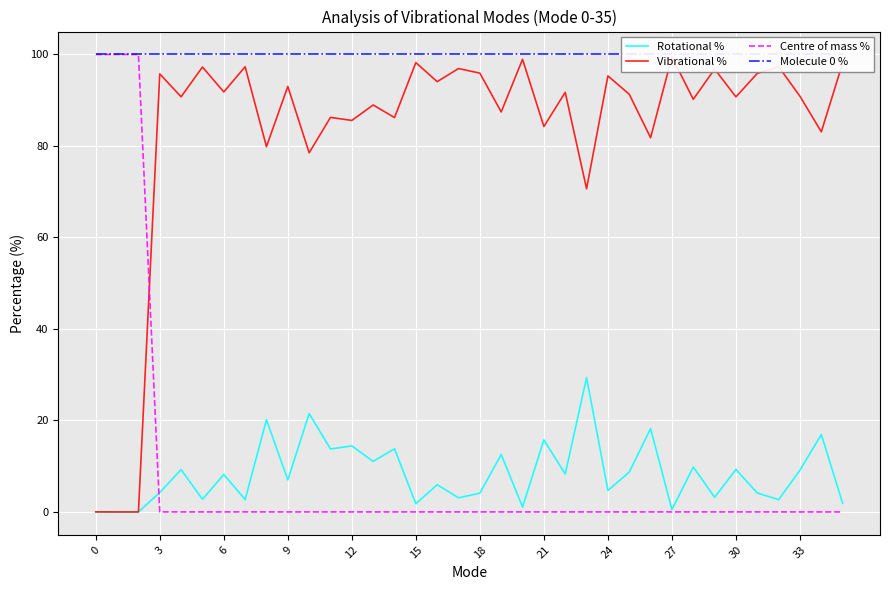

What is the highest value of the Centre of mass % series?

100.0